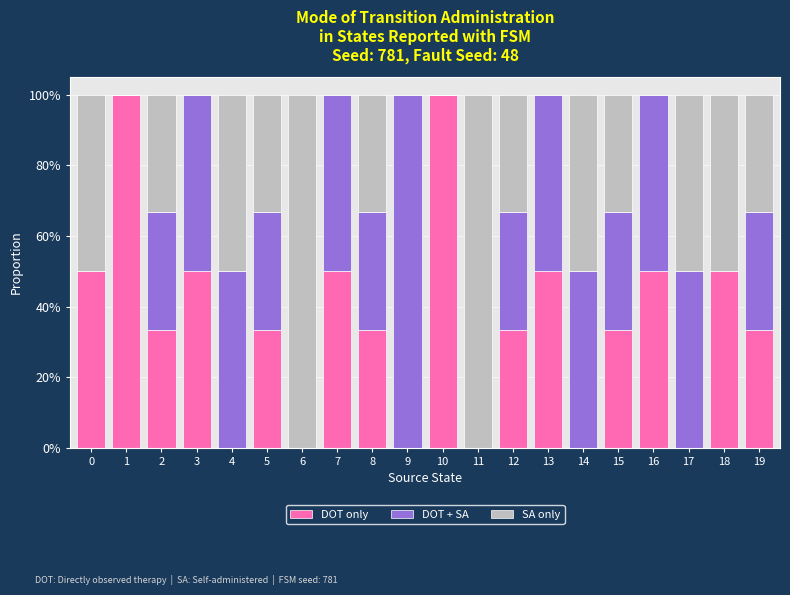

Between 1 and 3, which series saw the biggest shift?

DOT only